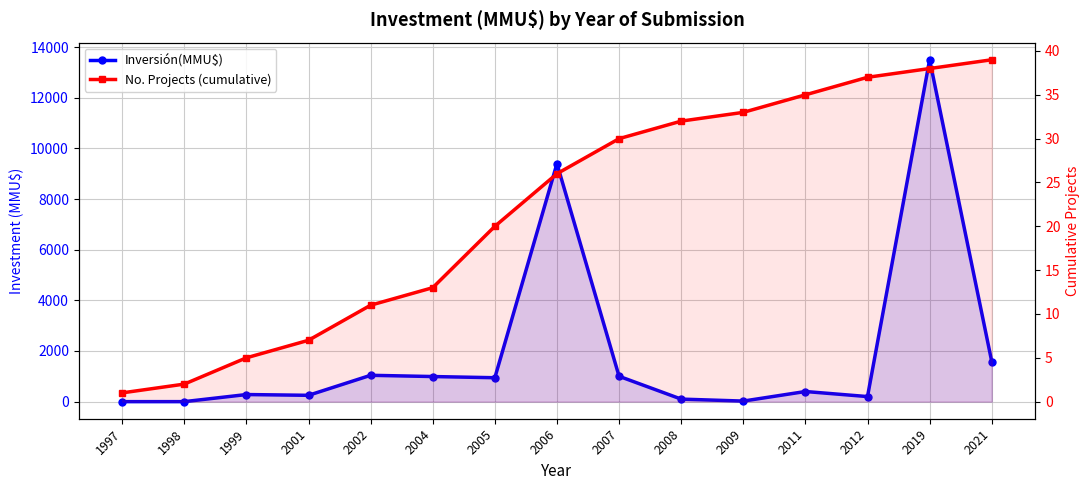

What is the sum of all No. Projects (cumulative) values?

329